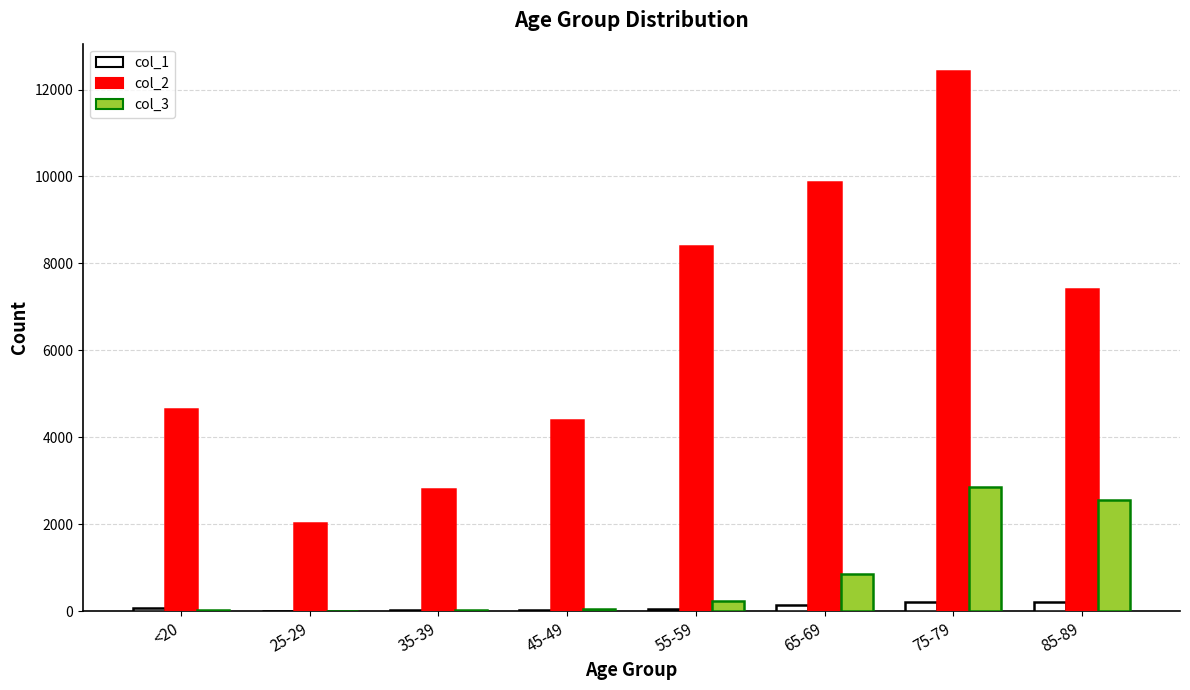

At which category is the sum across all series the highest?

75-79